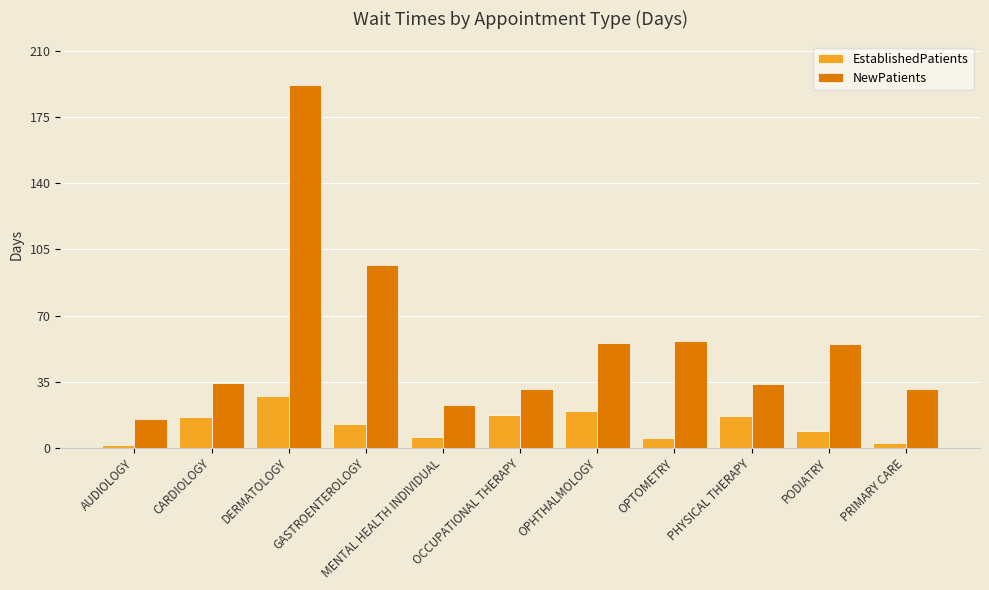

What is the difference between the highest and lowest values at MENTAL HEALTH INDIVIDUAL?

17.4